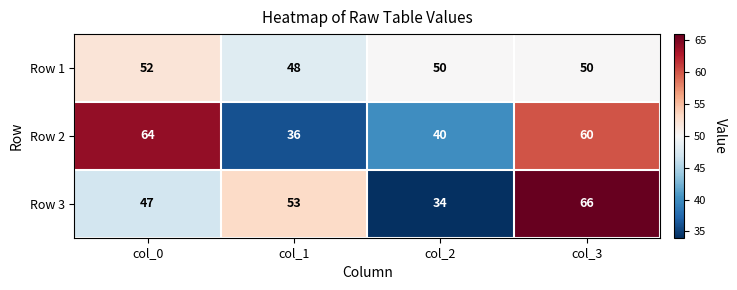

What is the difference between the highest and lowest values at col_2?

16